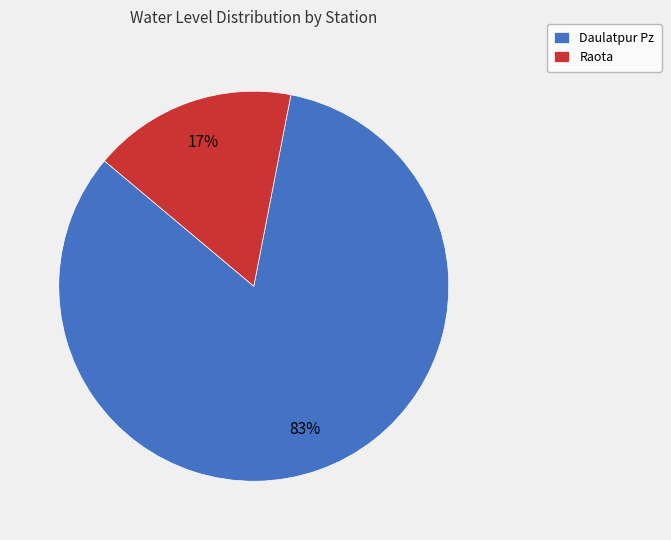

How many slices are in this pie chart?

2